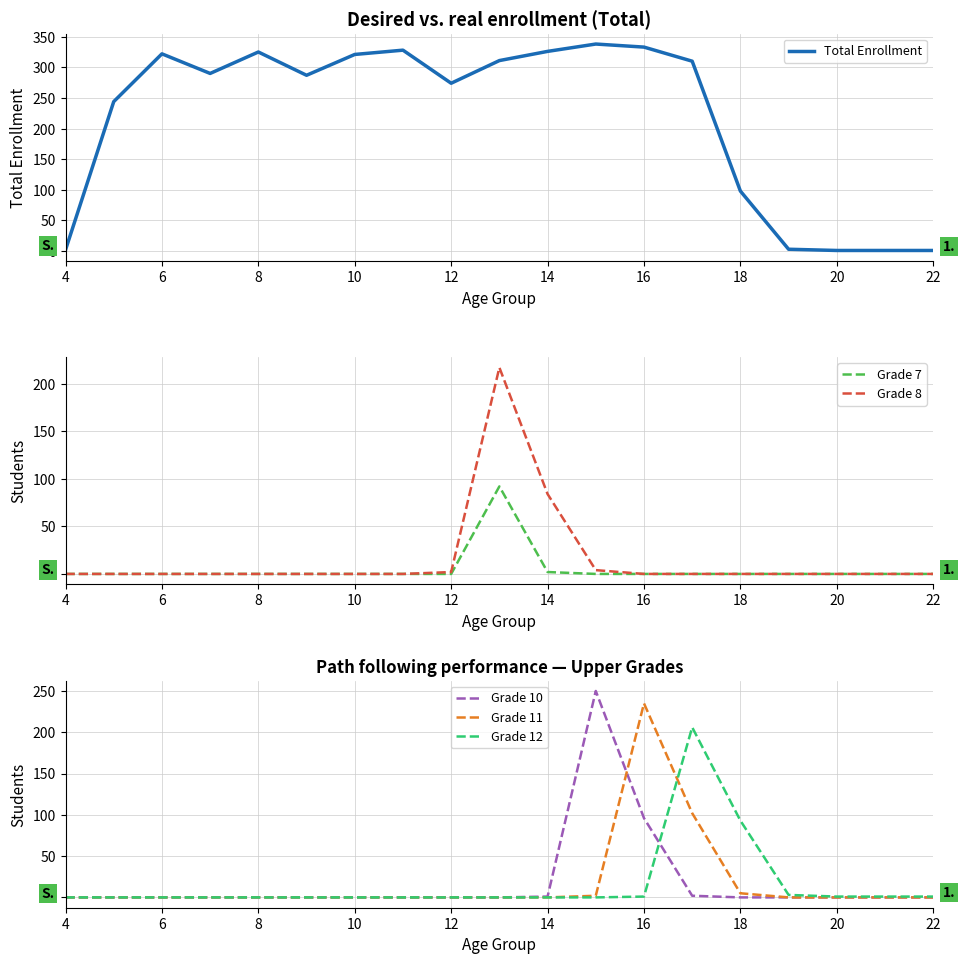

What are all the series names shown in the legend?

Total Enrollment, Grade 7, Grade 8, Grade 10, Grade 11, Grade 12